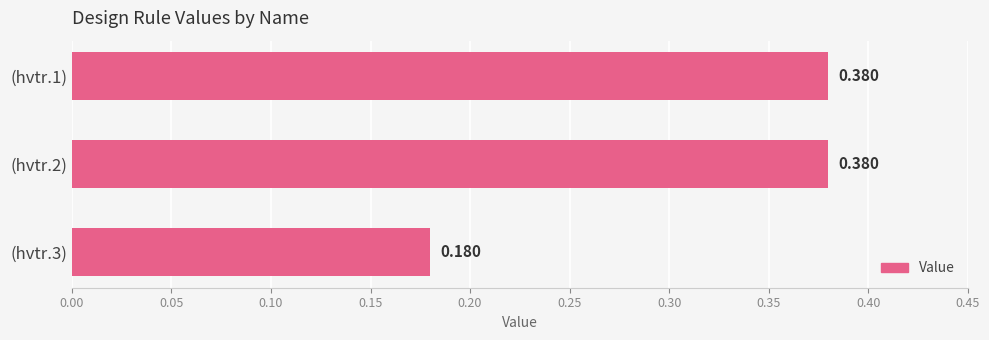

Are the bars grouped side by side (vs. stacked)?

No